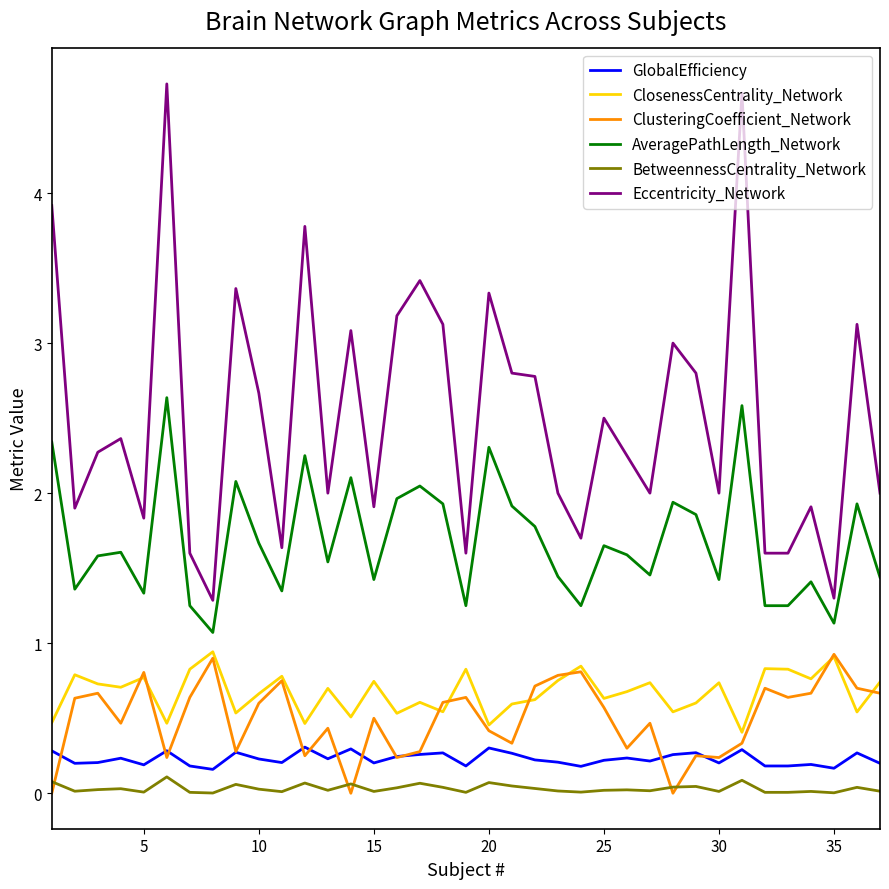

Which series has the largest total across all categories?

Eccentricity_Network